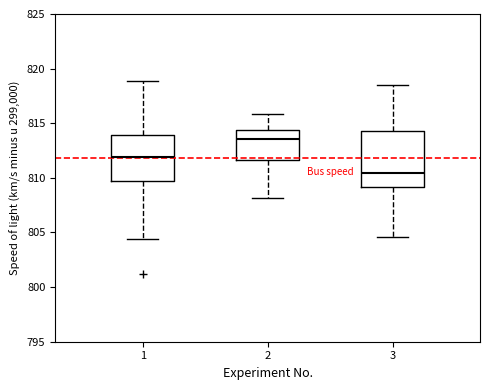

Reading left to right, read every box against the y-axis: the position of its median line, the range the box covers, and the ends of its whiskers. The values are not printed on the chart, so give them approximately, as read against the axis.

1: median 812.0, box 809.5 to 814.0, whiskers 804.5 to 819.0
2: median 813.5, box 811.5 to 814.5, whiskers 808.0 to 816.0
3: median 810.5, box 809.0 to 814.5, whiskers 804.5 to 818.5